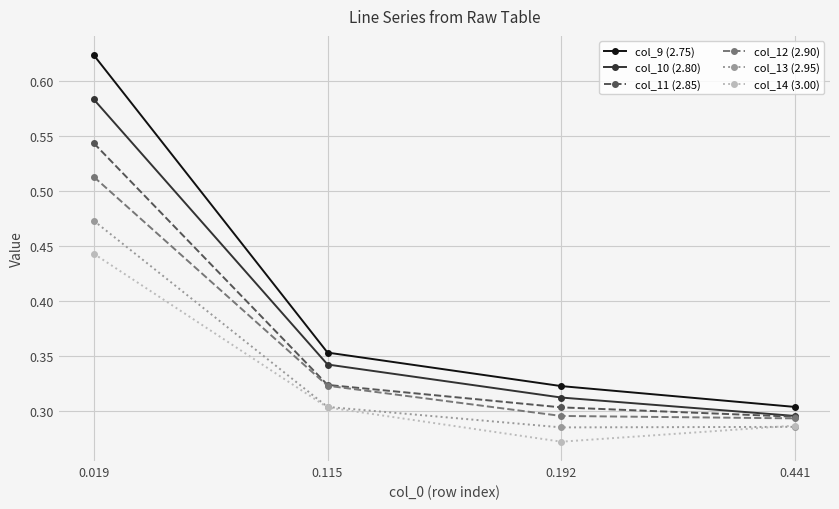

Which category has the lowest value across all series?

0.192